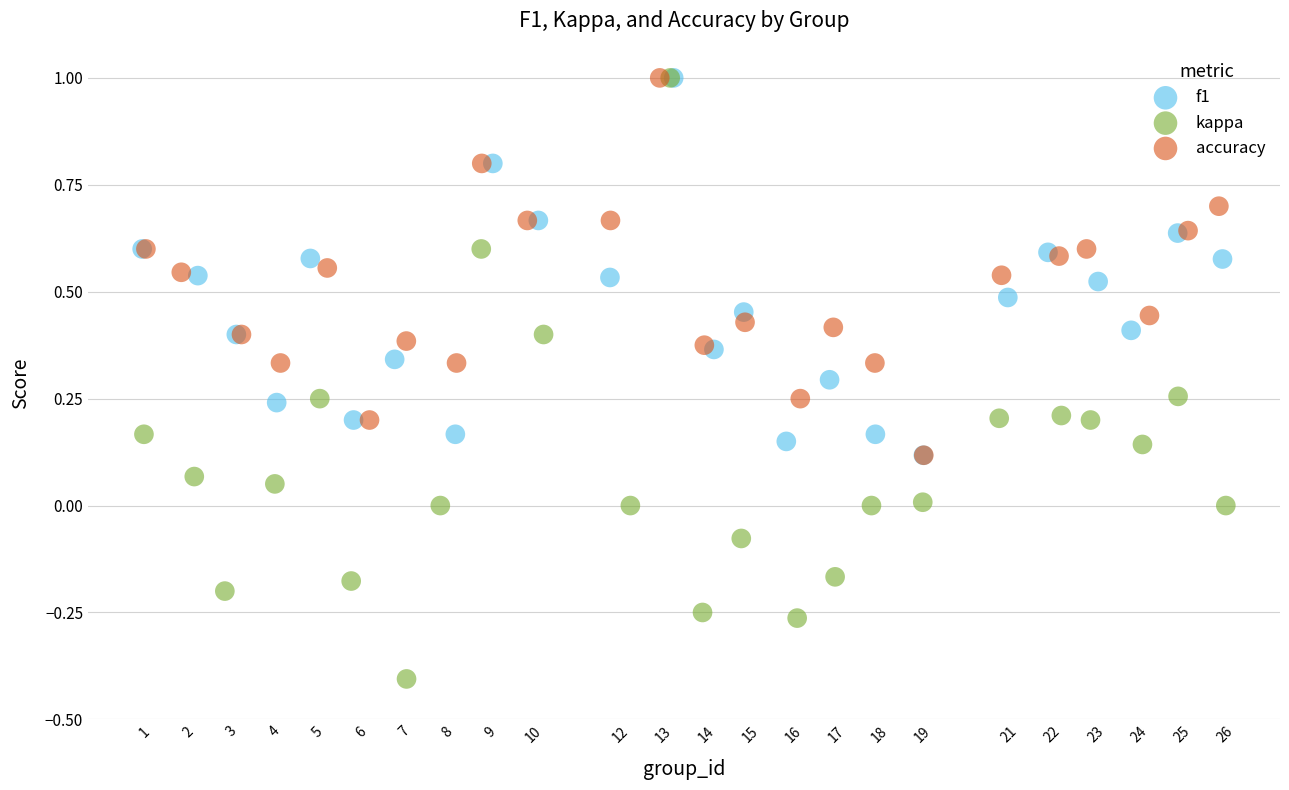

Which series has the widest spread of Y values?

kappa